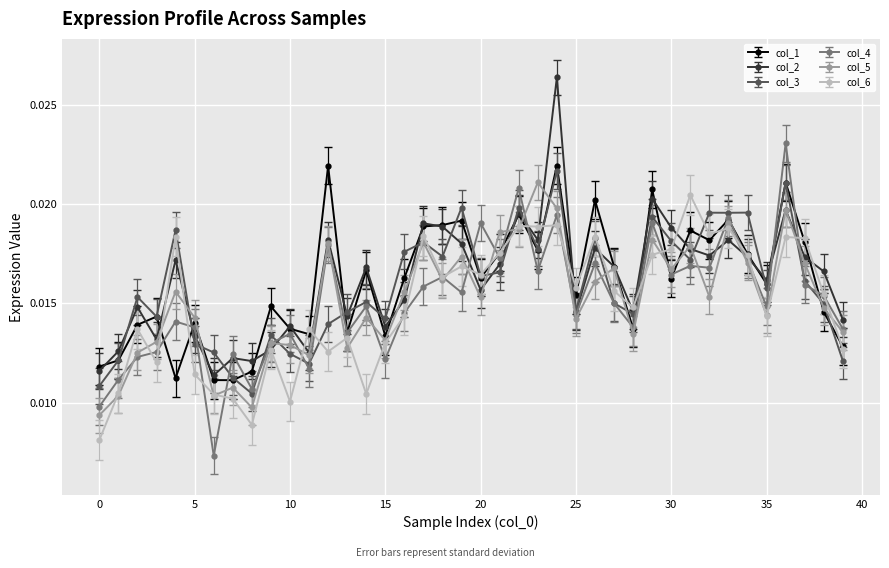

How many col_3 values are between 0 and 1?

40